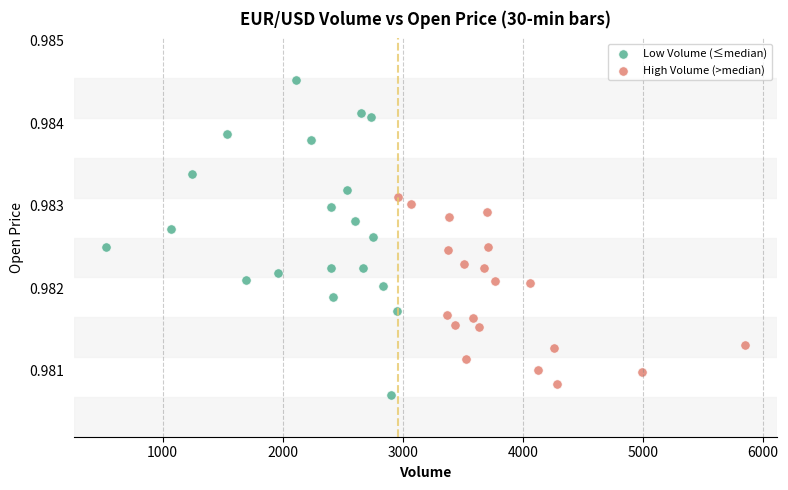

What are all the series names shown in the legend?

Low Volume (≤median), High Volume (>median)